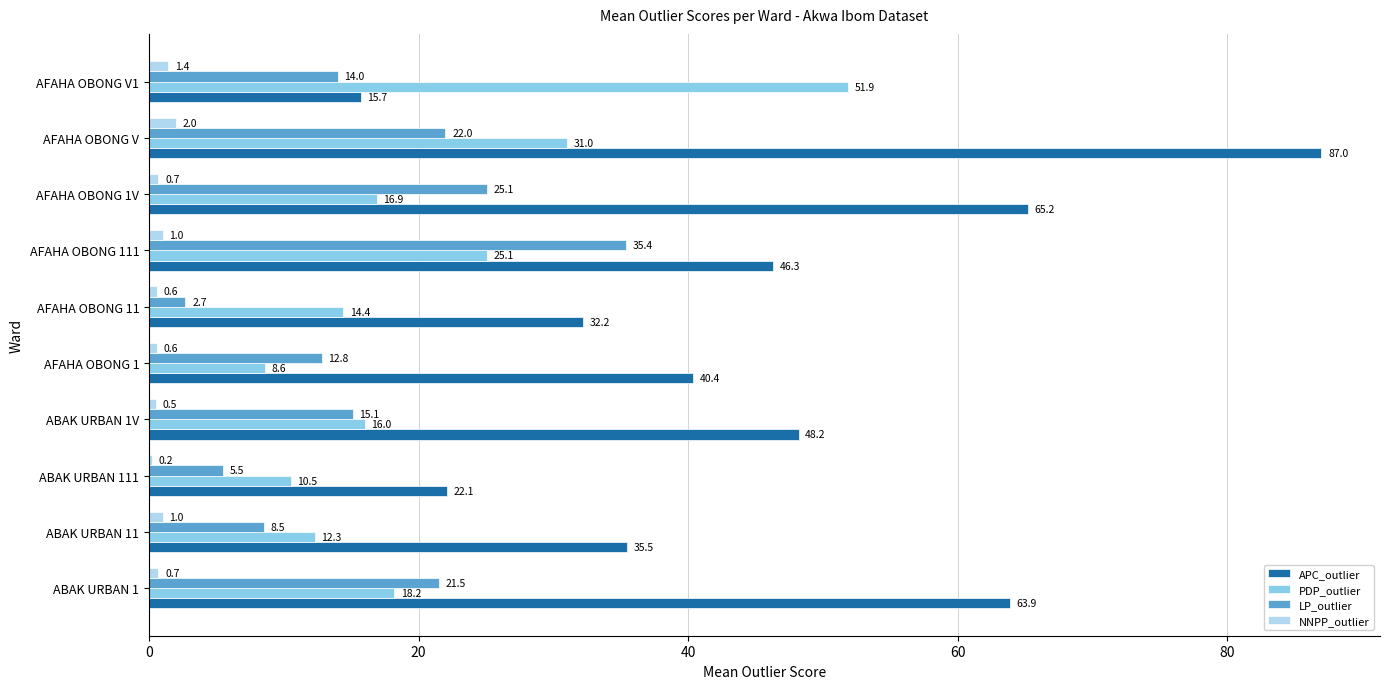

What is the sum of all APC_outlier values?

456.5